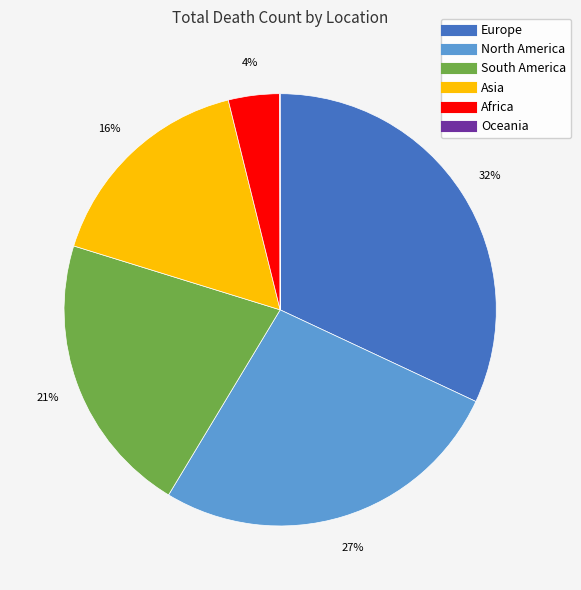

Approximately how many times larger is the value at South America compared to Asia?

1.3